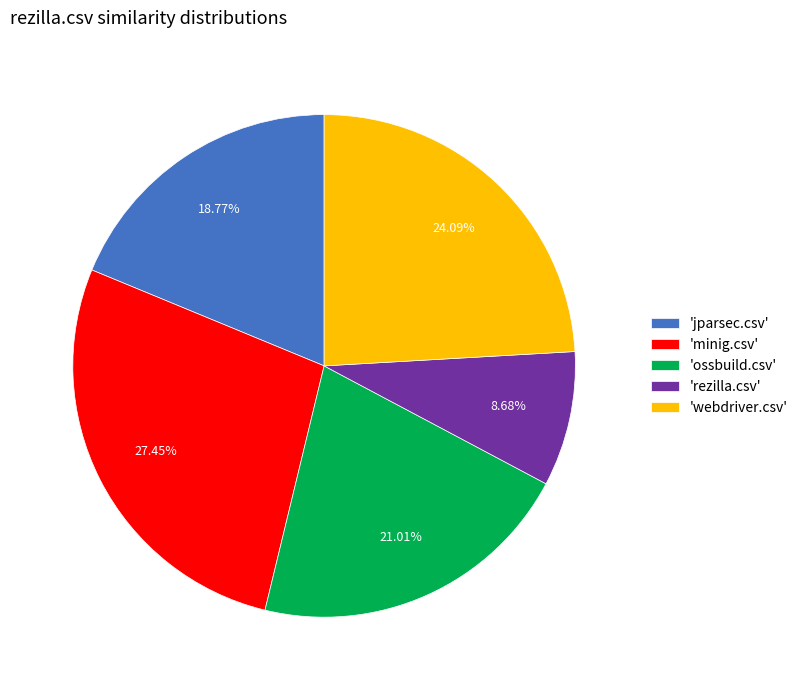

How many slices are in this pie chart?

5